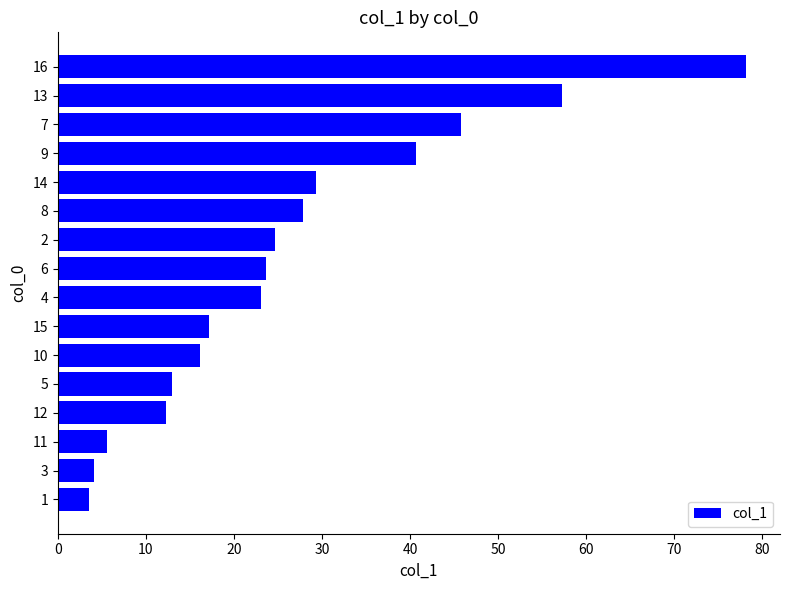

Reading bottom to top, transcribe all the data shown in this chart.

3.5	4.1	5.6	12.3	13.0	16.2	17.2	23.1	23.6	24.7	27.8	29.3	40.7	45.8	57.2	78.1